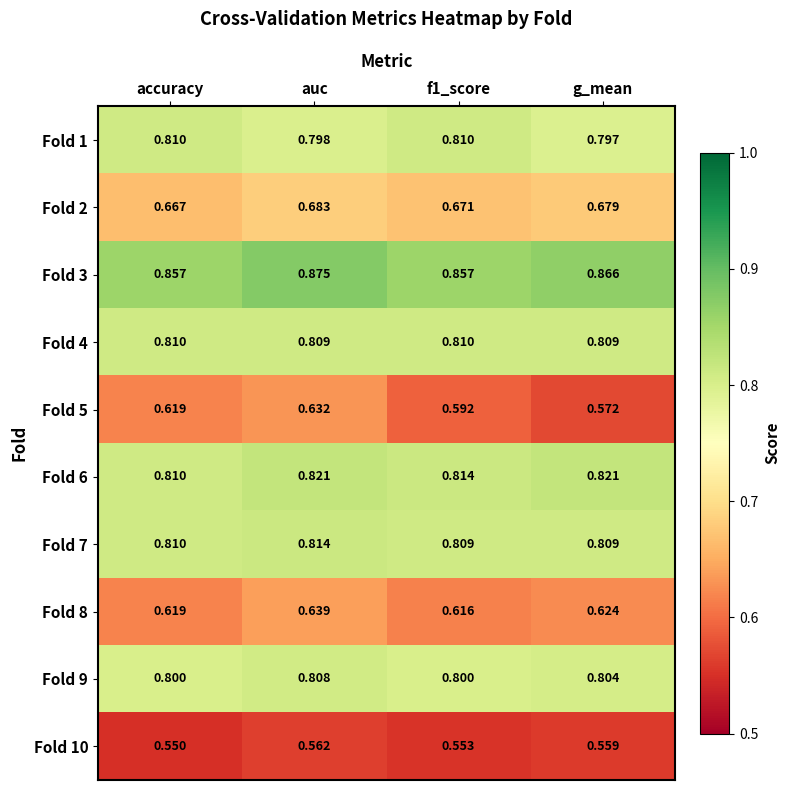

At which category is the sum across all series the highest?

auc